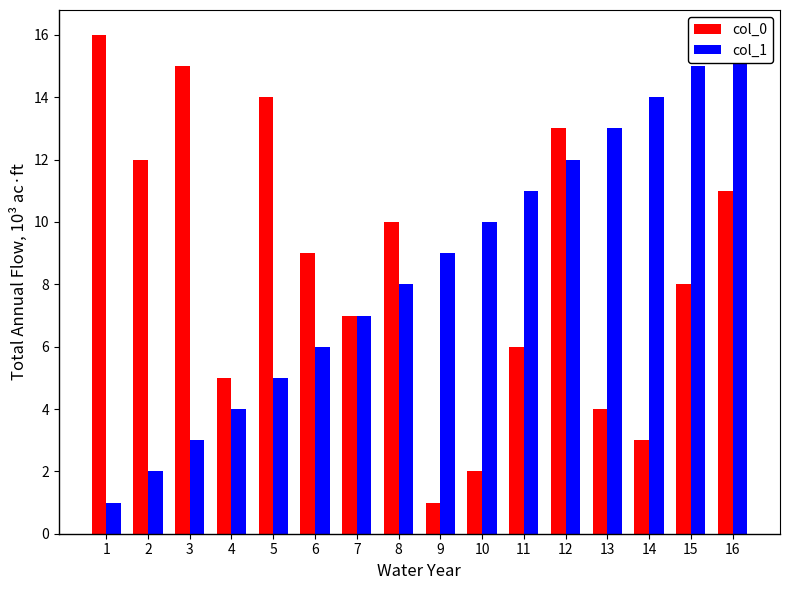

Rank the series at 2 from highest to lowest value.

col_0, col_1